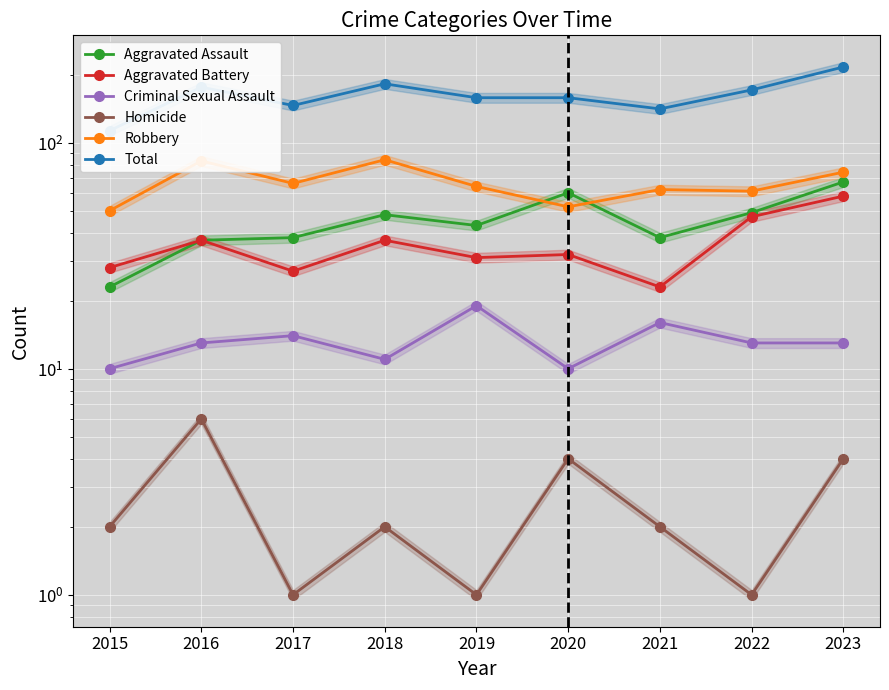

The value of Aggravated Assault at 2020 is 60. True or false?

True